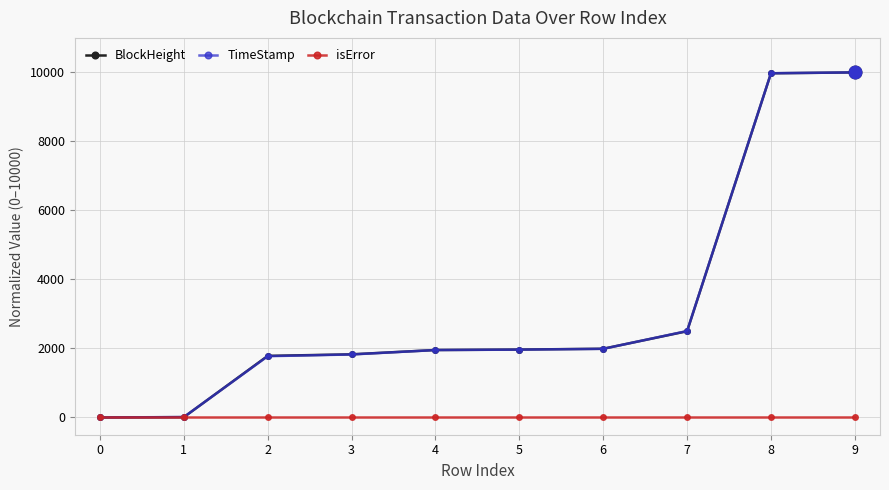

How many values in the BlockHeight series exceed 1967?

5